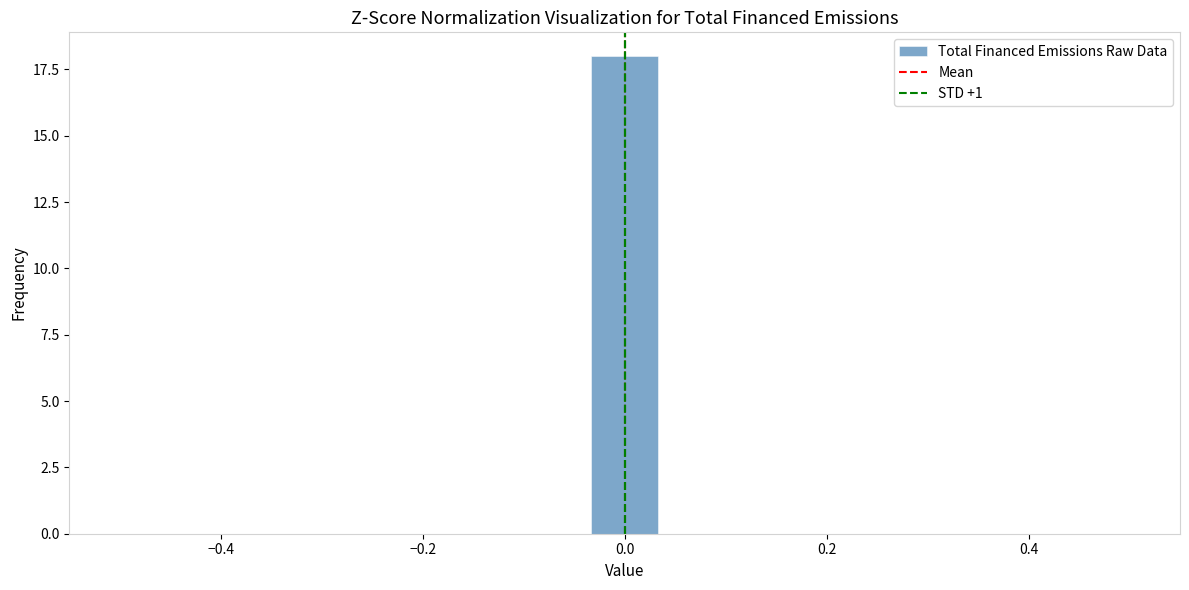

Read against the x-axis, roughly where is the centre of the tallest bar?

0.00